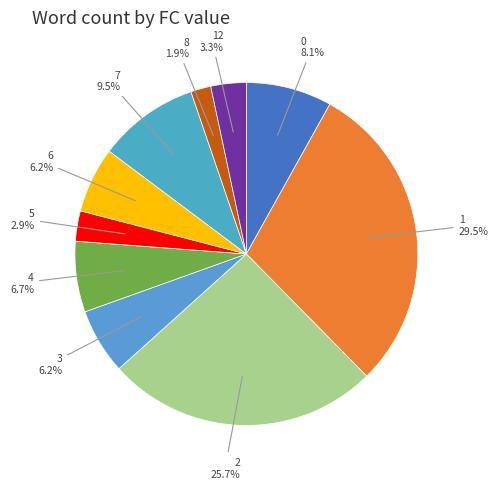

Count the number of slices in the pie.

10